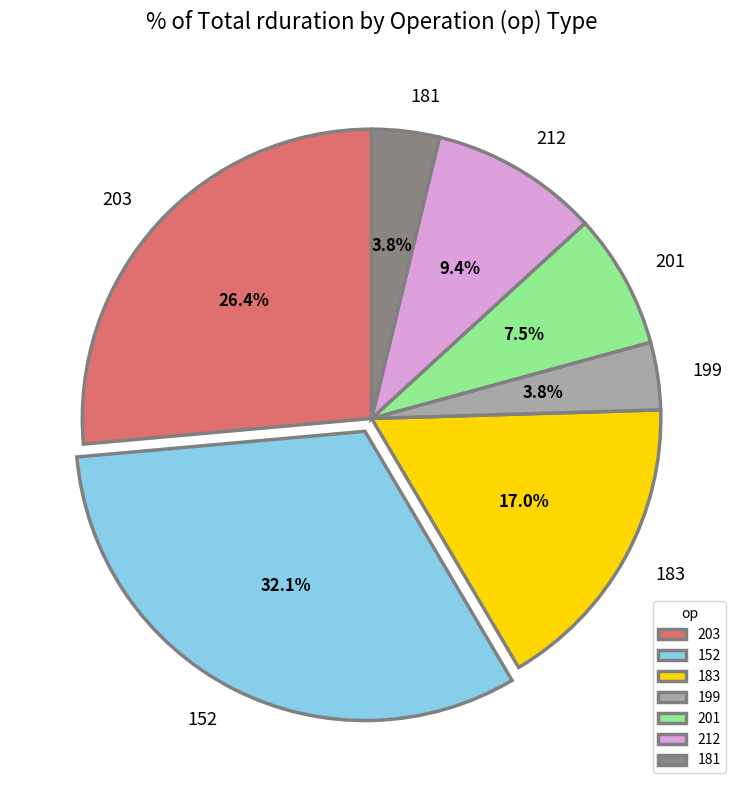

The 201 slice represents 14% of the pie. True or false?

False